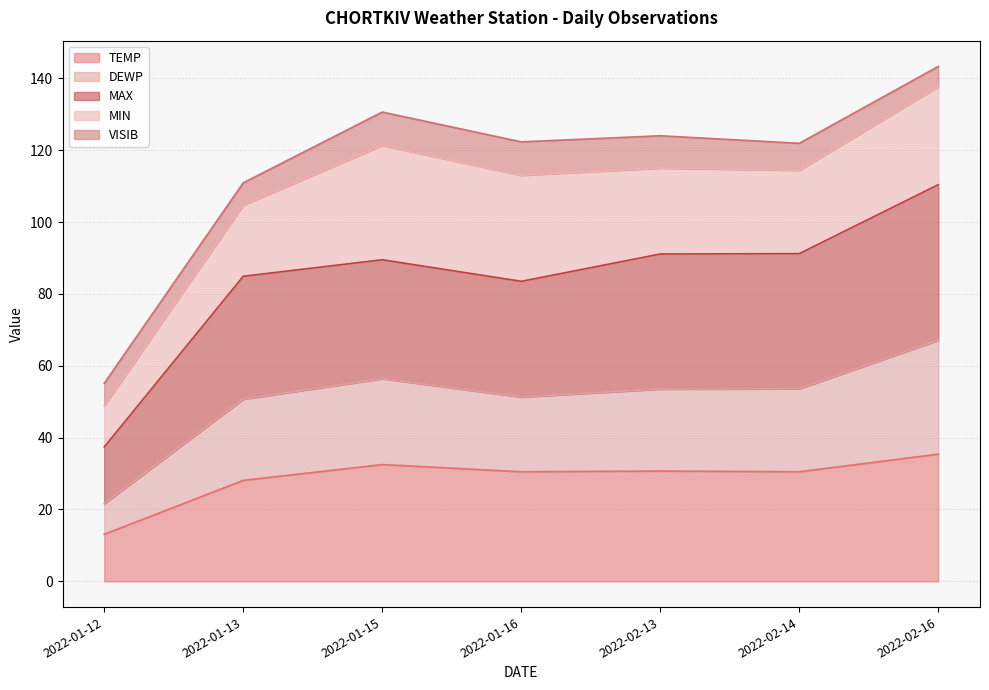

What position from the right is 2022-01-12?

7